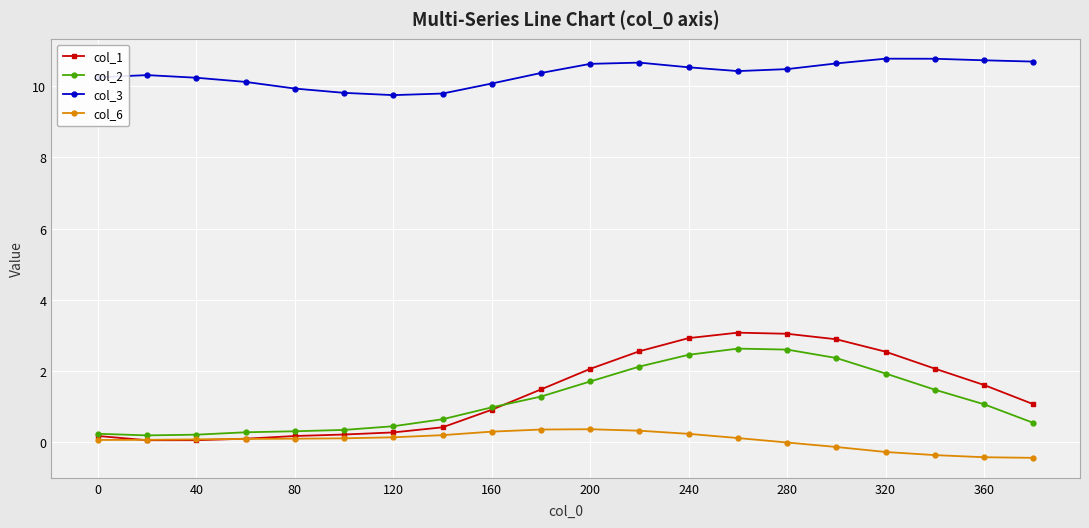

True or false: col_6 and col_3 cross at least once.

False